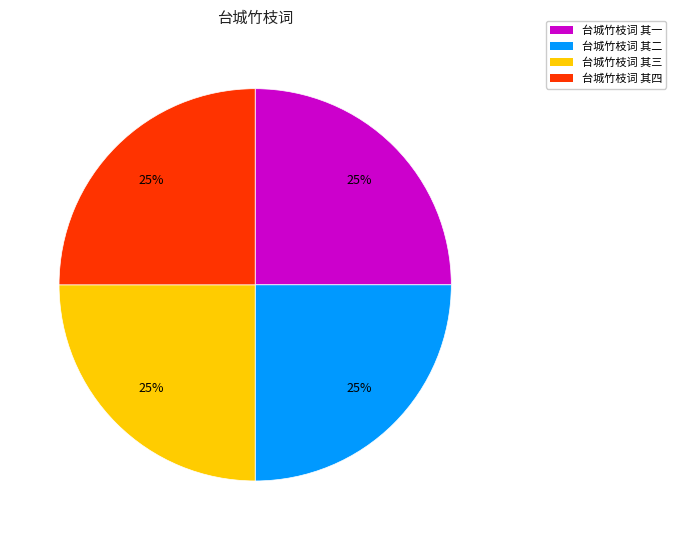

True or false: 台城竹枝词 其二 accounts for 25% of the total.

True